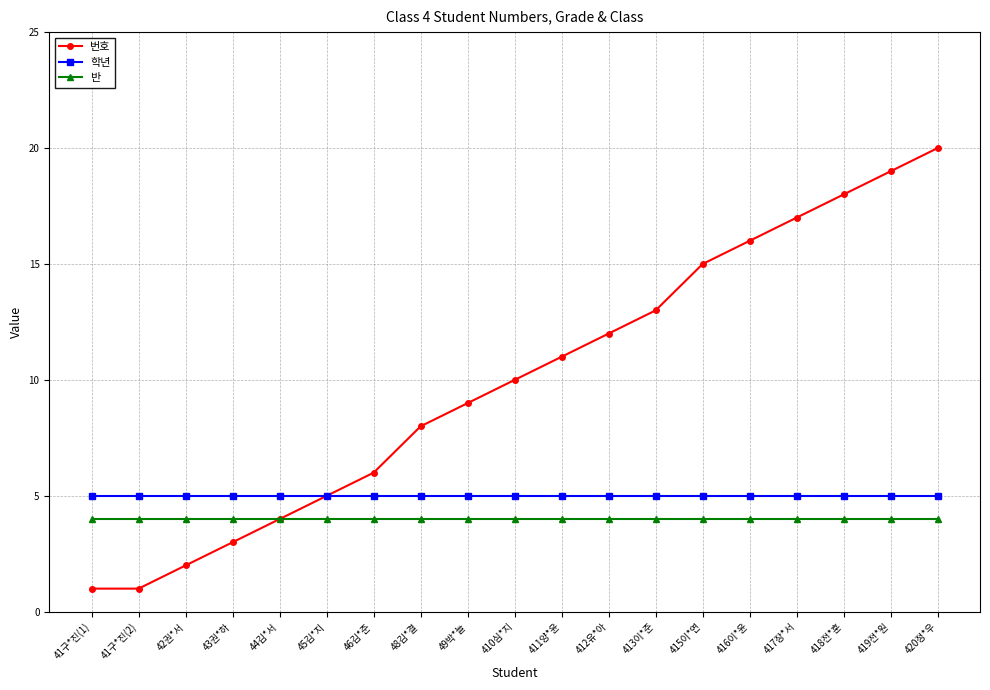

What is the label of the 10th point from the left?

410심*지